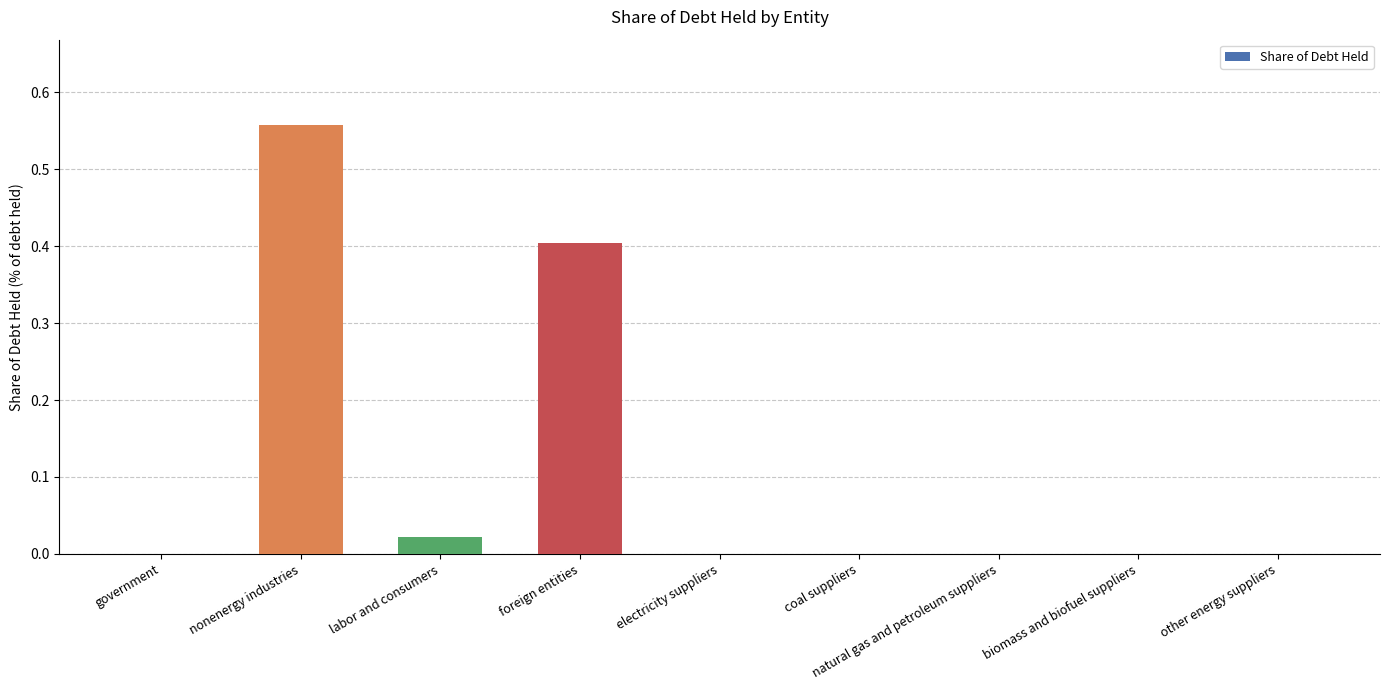

Are the bars horizontal?

No